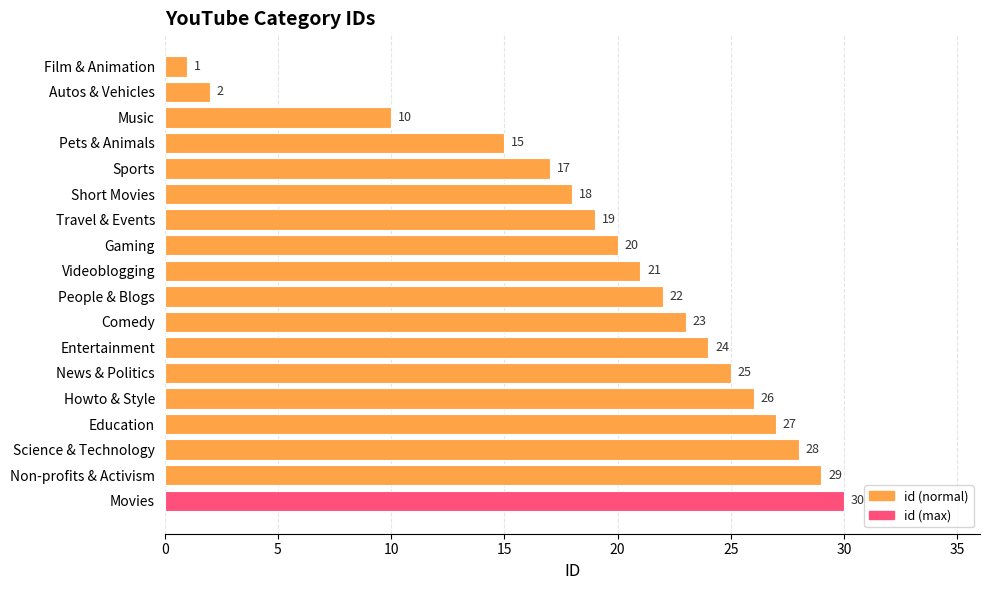

At which category does the chart reach its peak across all series?

Movies